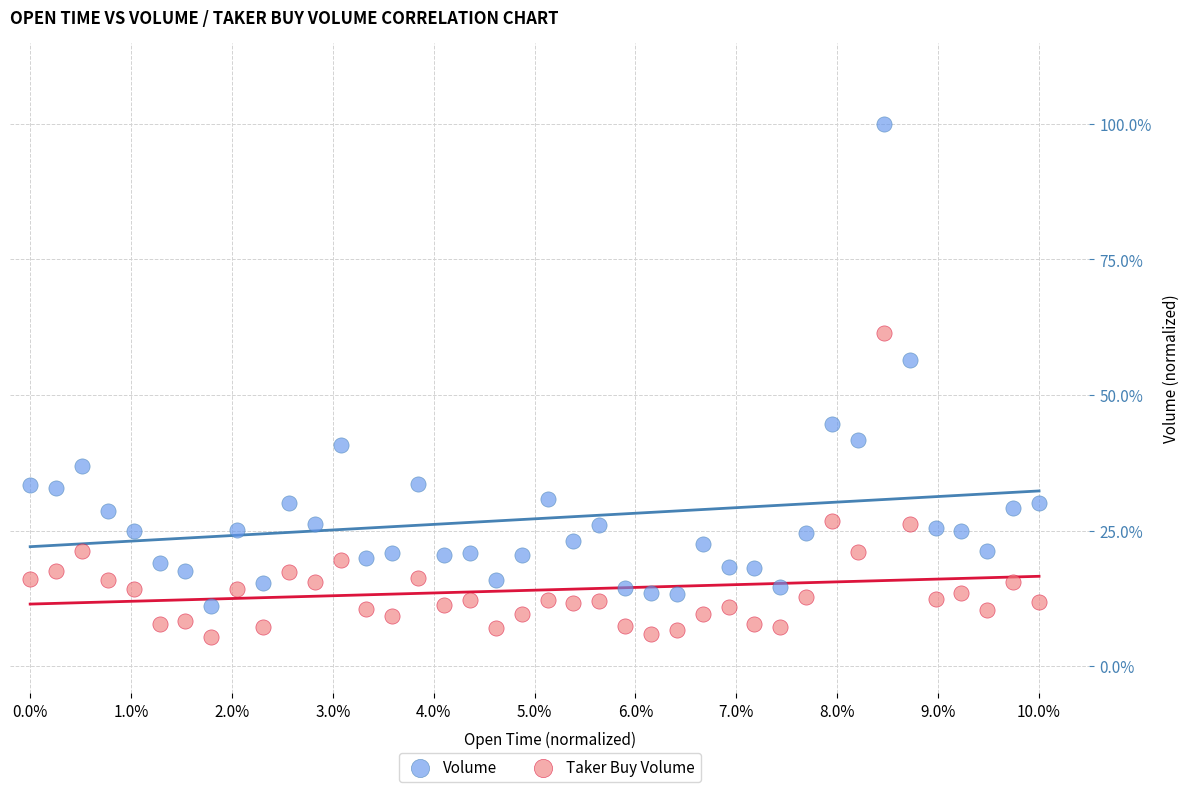

Which series contains the highest Y value?

Volume